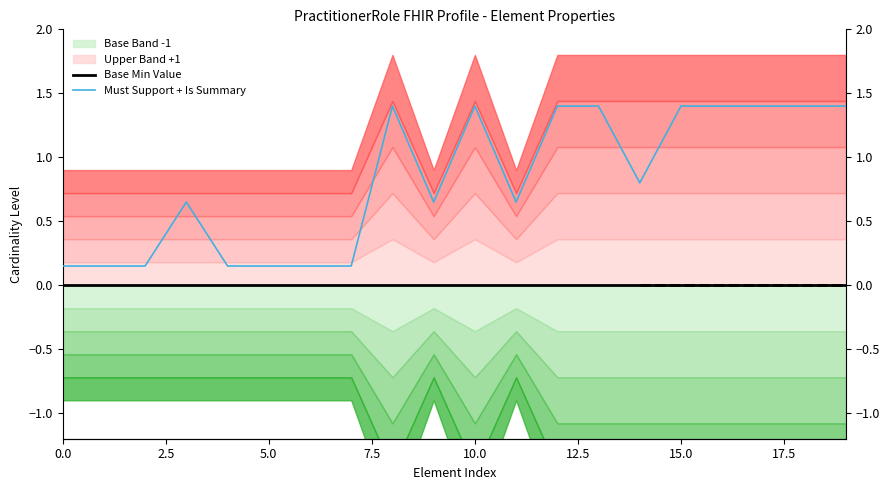

What is the difference between the highest and lowest values at 10?

1.4